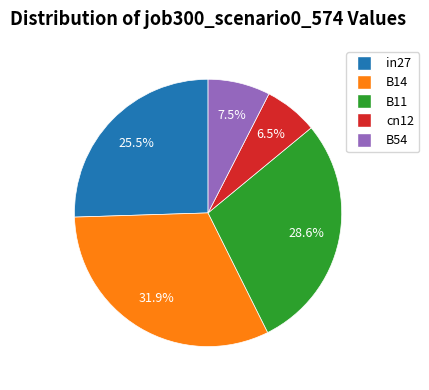

Is it true that B54 is 1% of the pie?

False